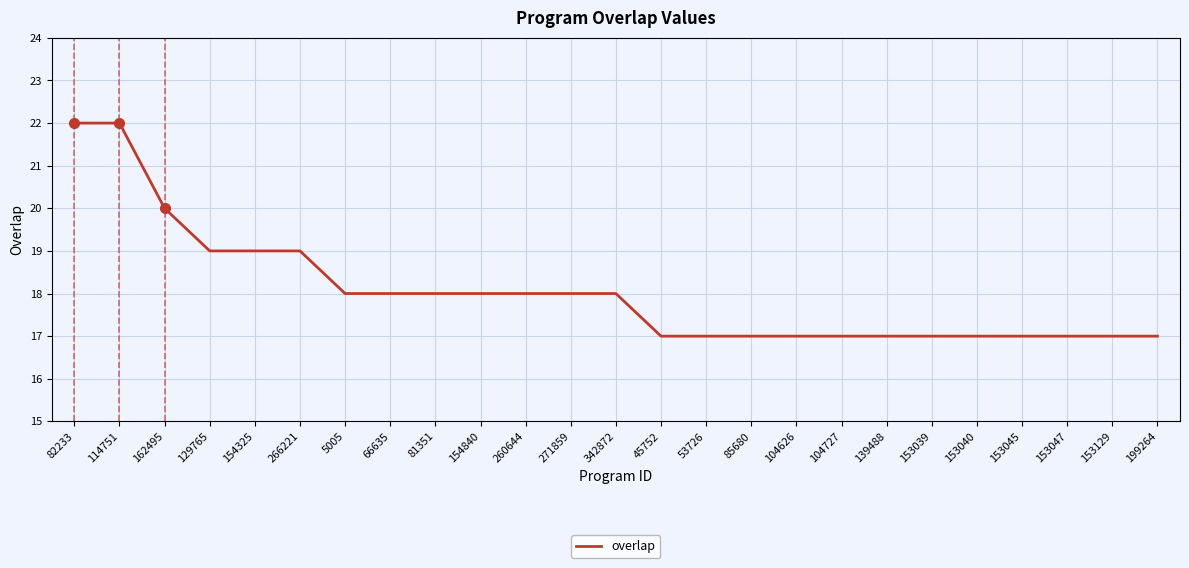

How many lines are shown in the chart?

1